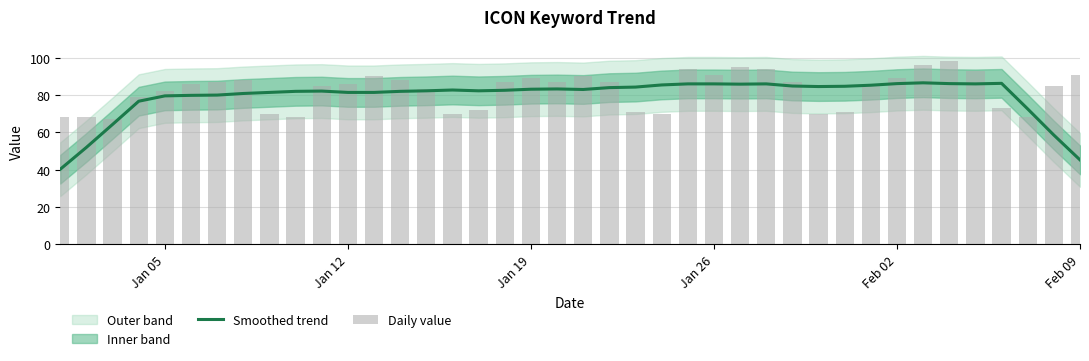

What is the lowest value of the Smoothed trend series?

40.3